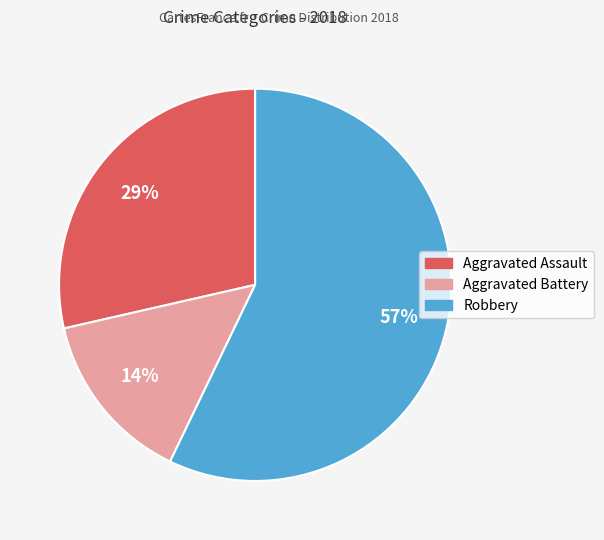

How many segments does this pie chart have?

3